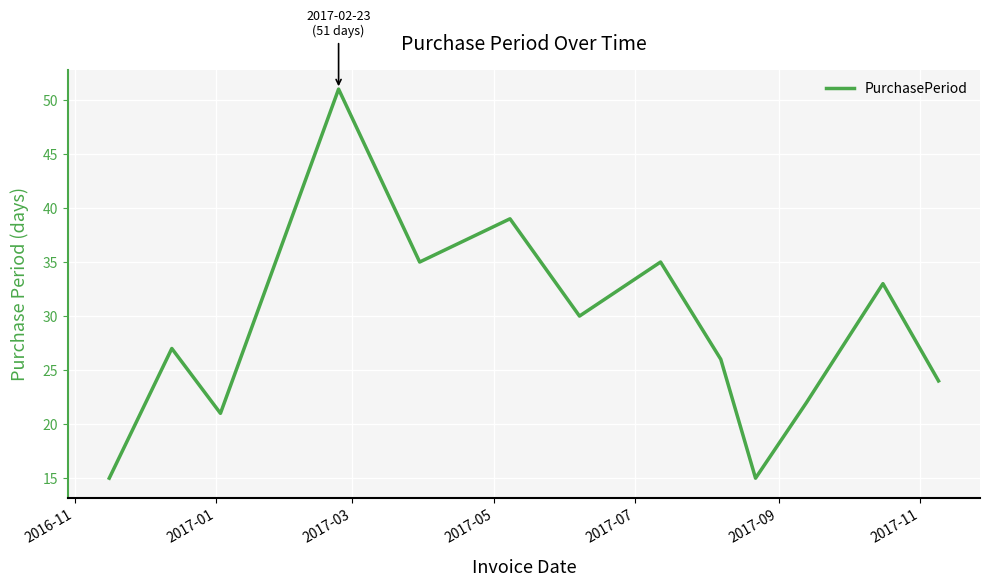

What is the difference between the maximum and minimum values?

36